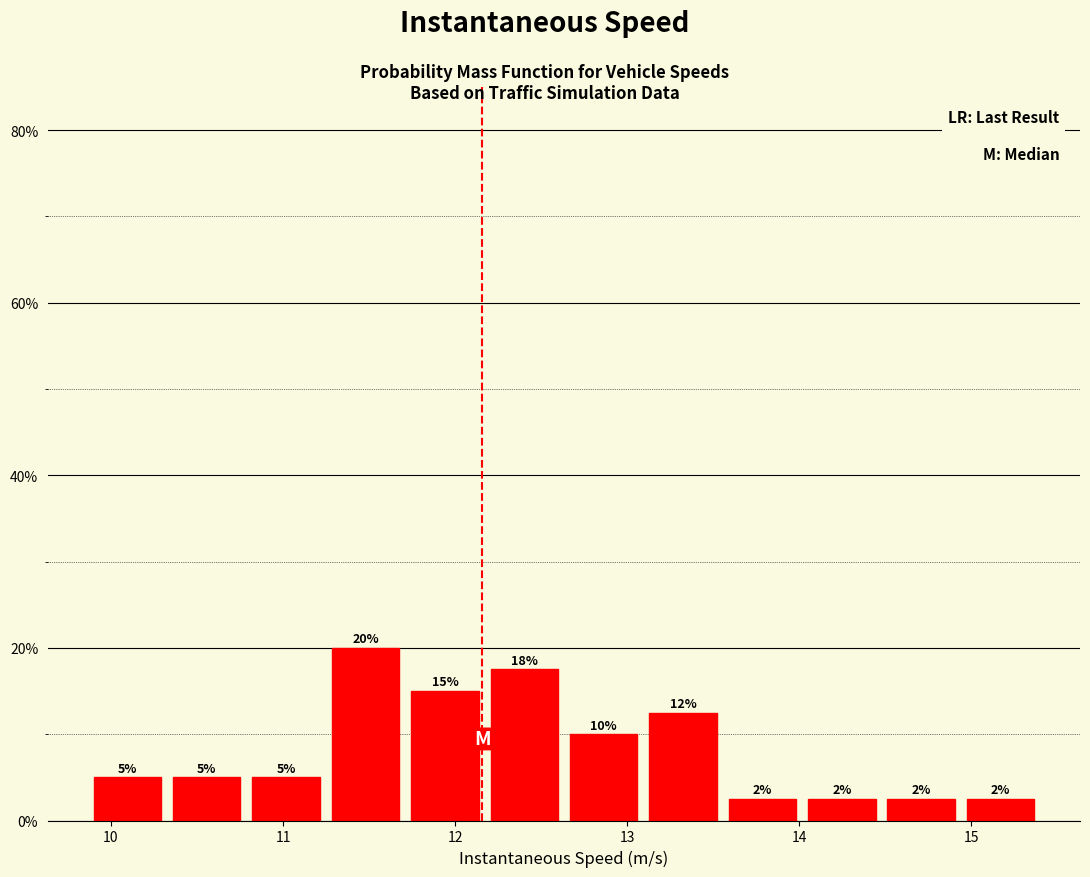

Over which range of the x-axis is the bar tallest?

11.2 to 11.7